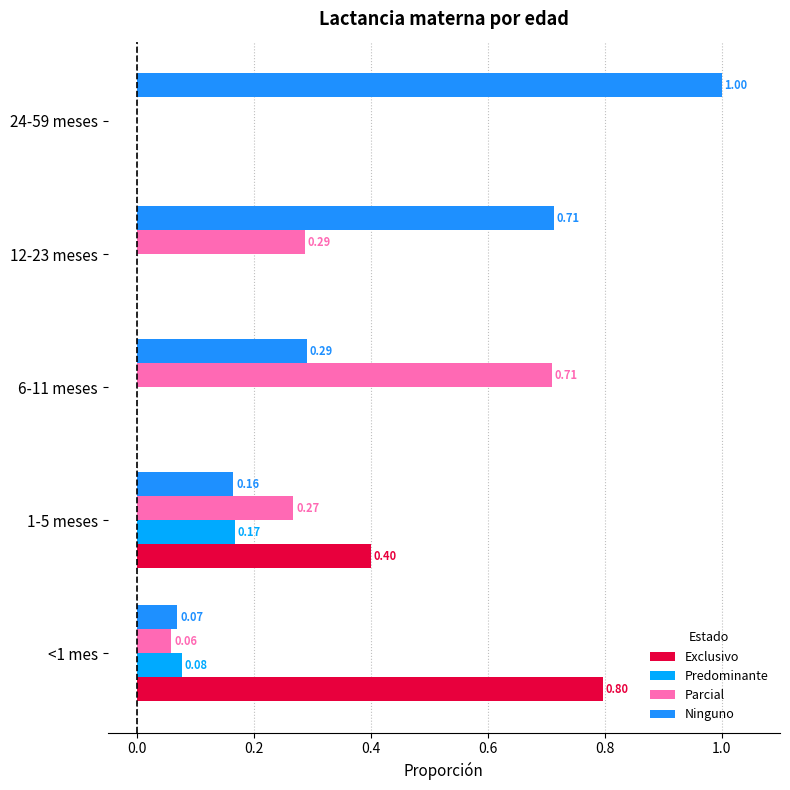

What is the value of the Predominante bar at the 1st from the left?

0.1